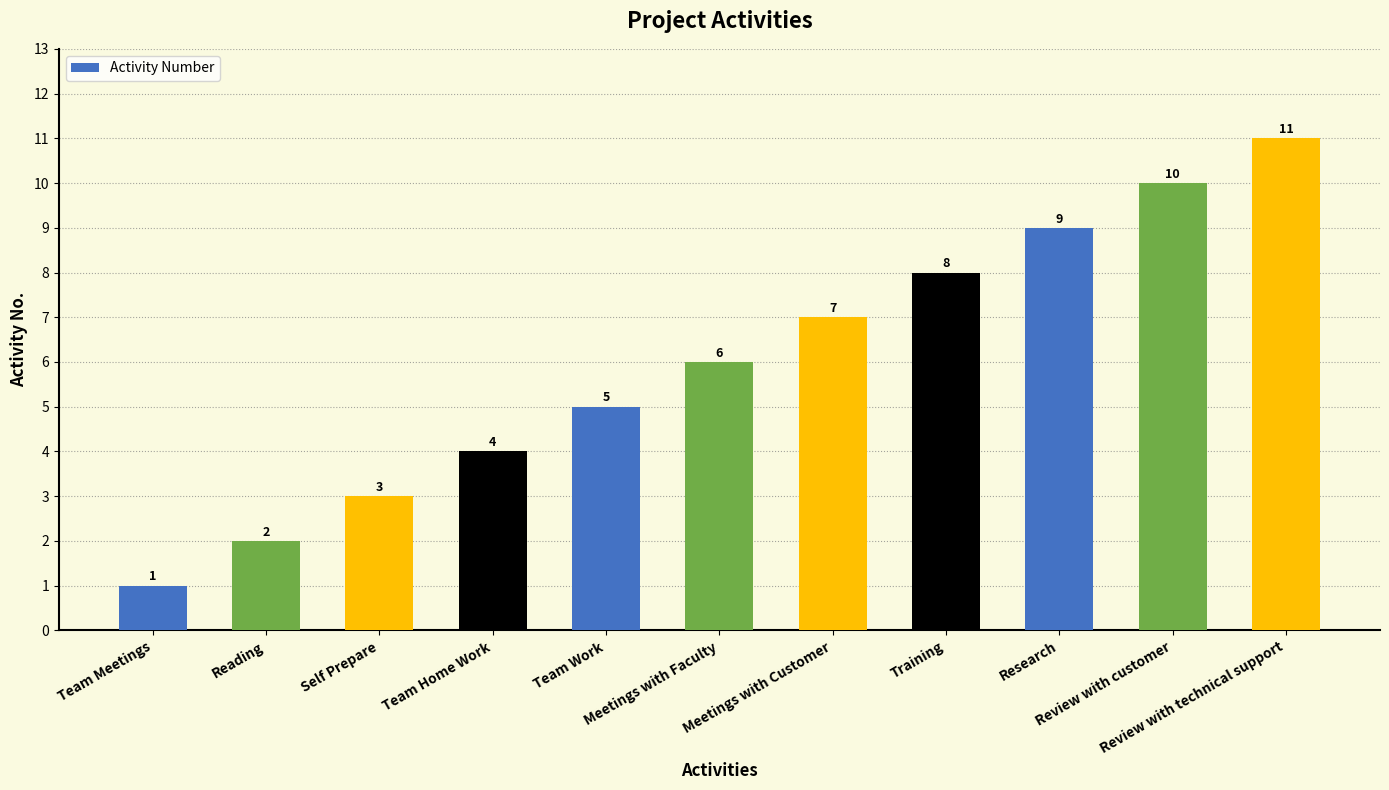

What is the difference between the second highest and second lowest values?

8